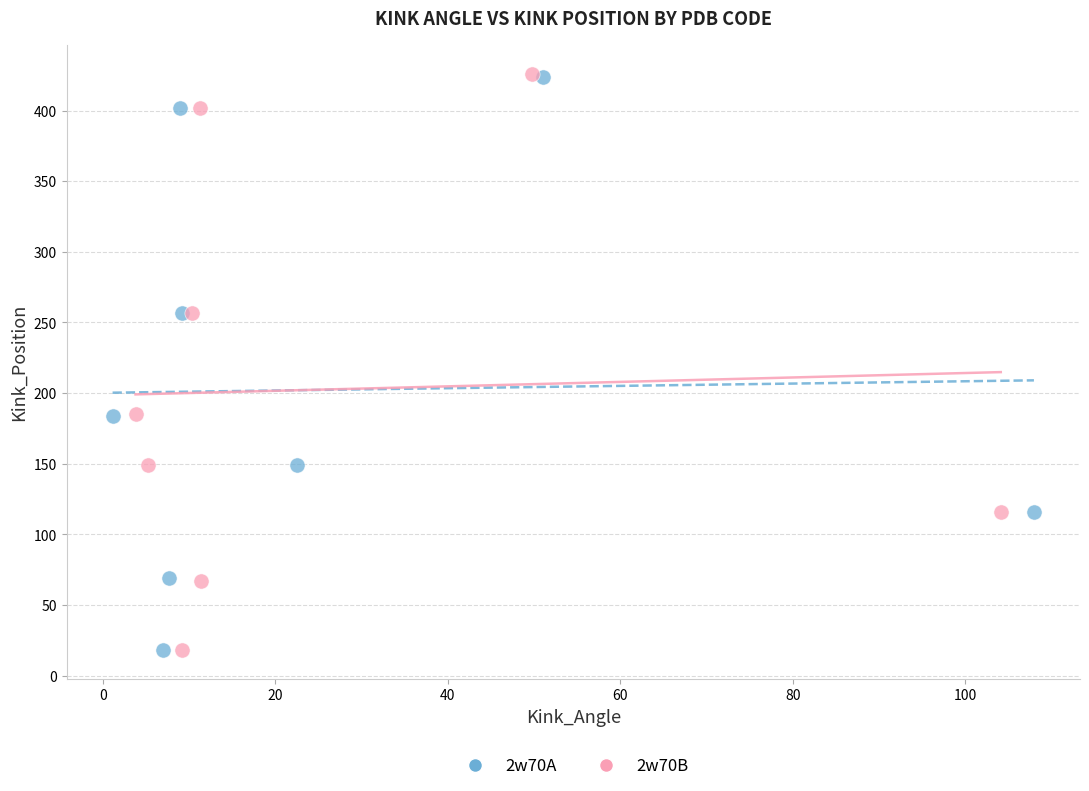

Which series has the largest Y range (max minus min)?

2w70B